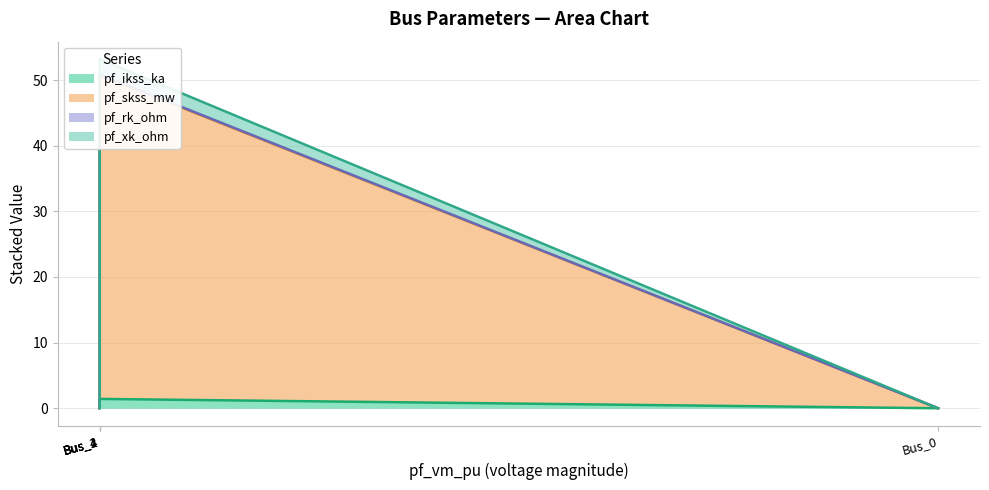

Which series has the largest total across all categories?

pf_skss_mw